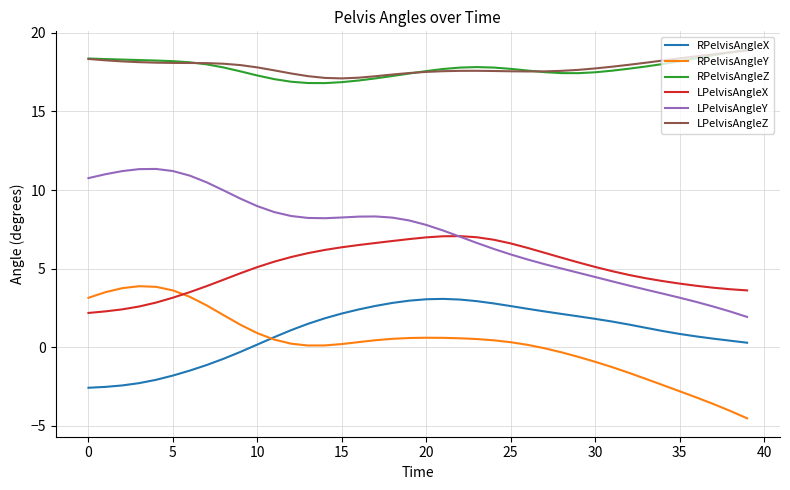

What is the lowest value of the LPelvisAngleZ series?

17.1